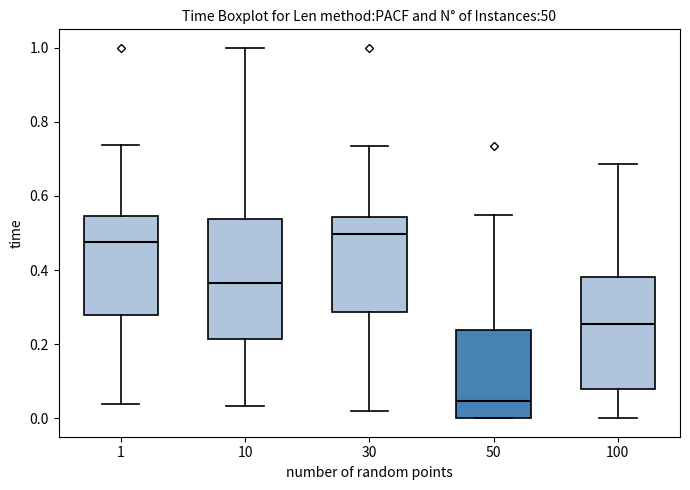

Where does the median line of the box at x = 100 sit on the y-axis? The values are not printed on the chart, so give them approximately, as read against the axis.

0.26